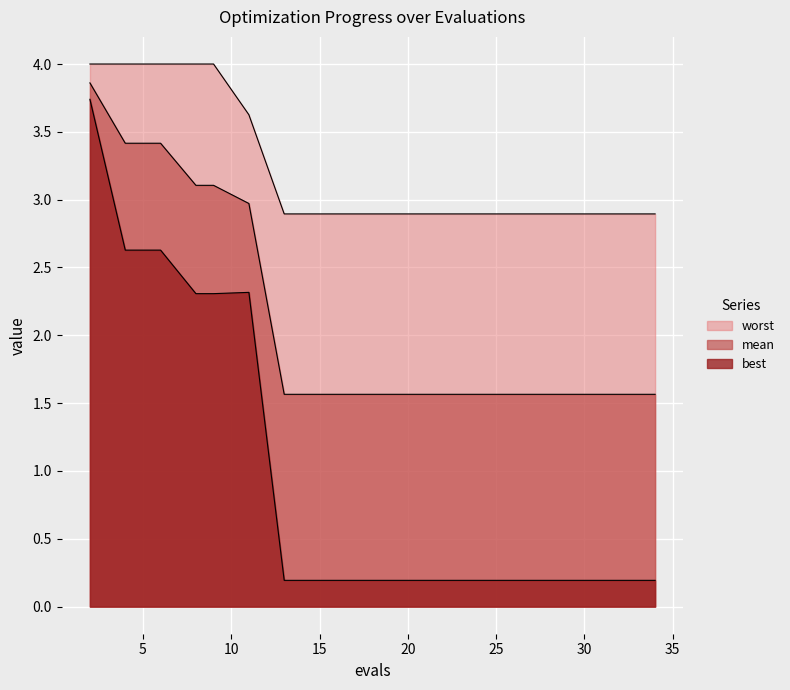

Reading left to right, extract all data points from this chart.

mean: 2=3.9	4=3.4	6=3.4	8=3.1	9=3.1	11=3.0	13=1.6	15=1.6	17=1.6	19=1.6	21=1.6	22=1.6	24=1.6	26=1.6	28=1.6	29=1.6	30=1.6	31=1.6	32=1.6	34=1.6
best: 2=3.7	4=2.6	6=2.6	8=2.3	9=2.3	11=2.3	13=0.2	15=0.2	17=0.2	19=0.2	21=0.2	22=0.2	24=0.2	26=0.2	28=0.2	29=0.2	30=0.2	31=0.2	32=0.2	34=0.2
worst: 2=4.0	4=4.0	6=4.0	8=4.0	9=4.0	11=3.6	13=2.9	15=2.9	17=2.9	19=2.9	21=2.9	22=2.9	24=2.9	26=2.9	28=2.9	29=2.9	30=2.9	31=2.9	32=2.9	34=2.9